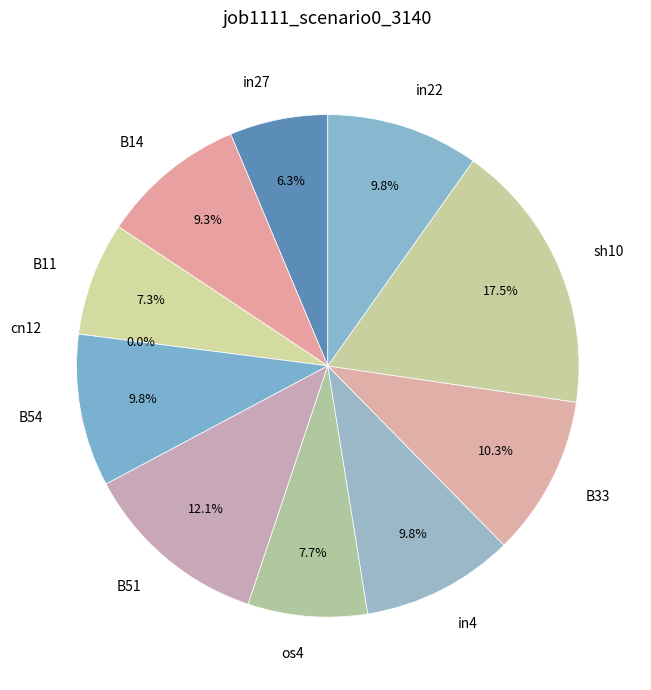

How many segments does this pie chart have?

11